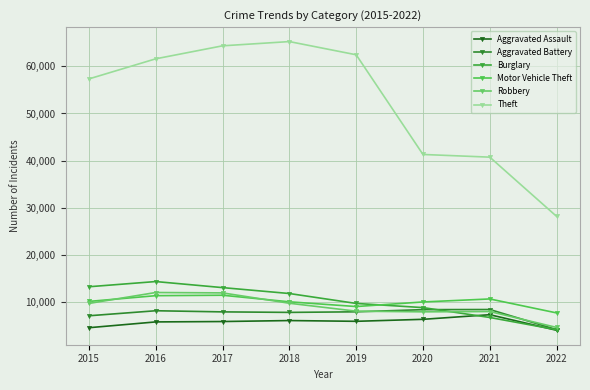

How many data points does each series have?

8